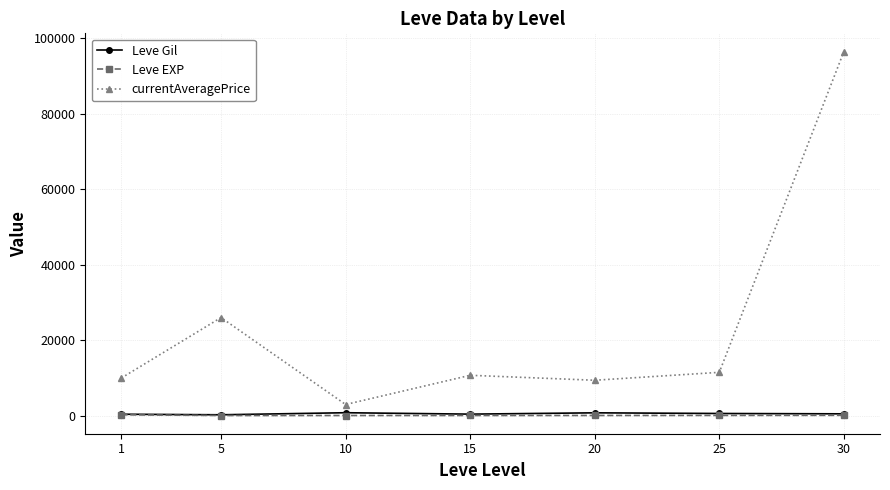

True or false: currentAveragePrice and Leve EXP cross at least once.

False